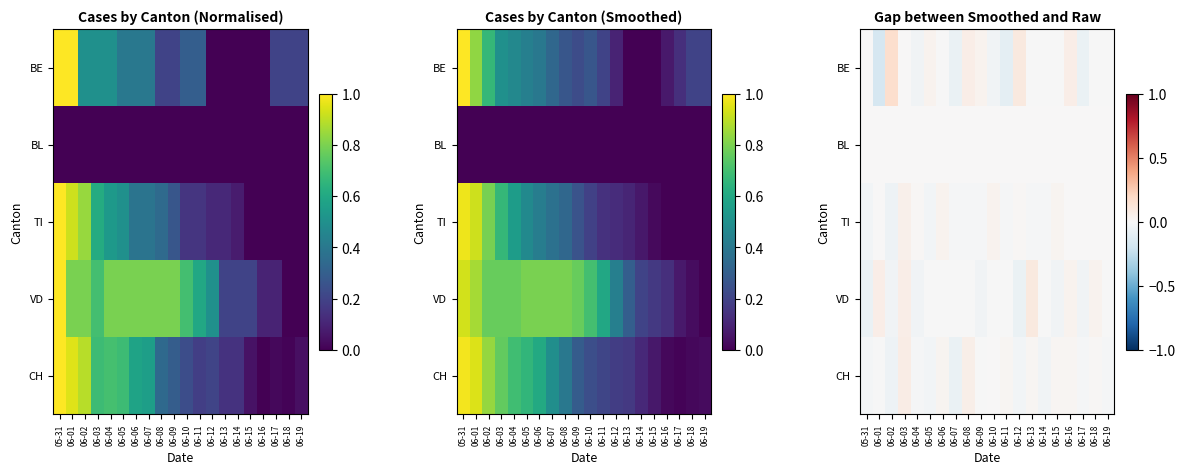

Count the number of categories in the chart.

20